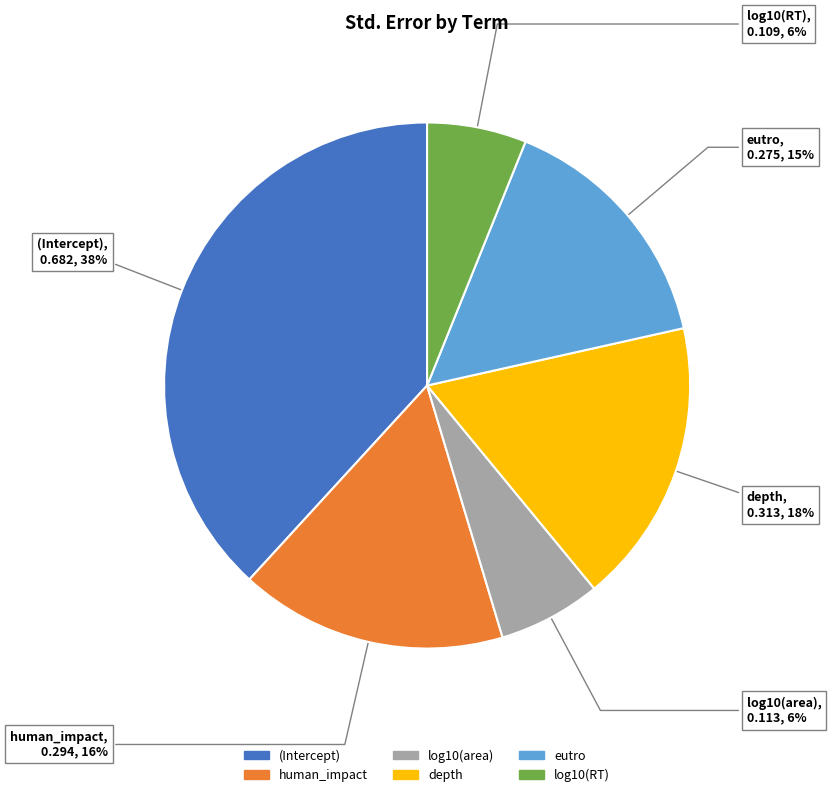

Is there any slice that represents more than half of the pie?

No